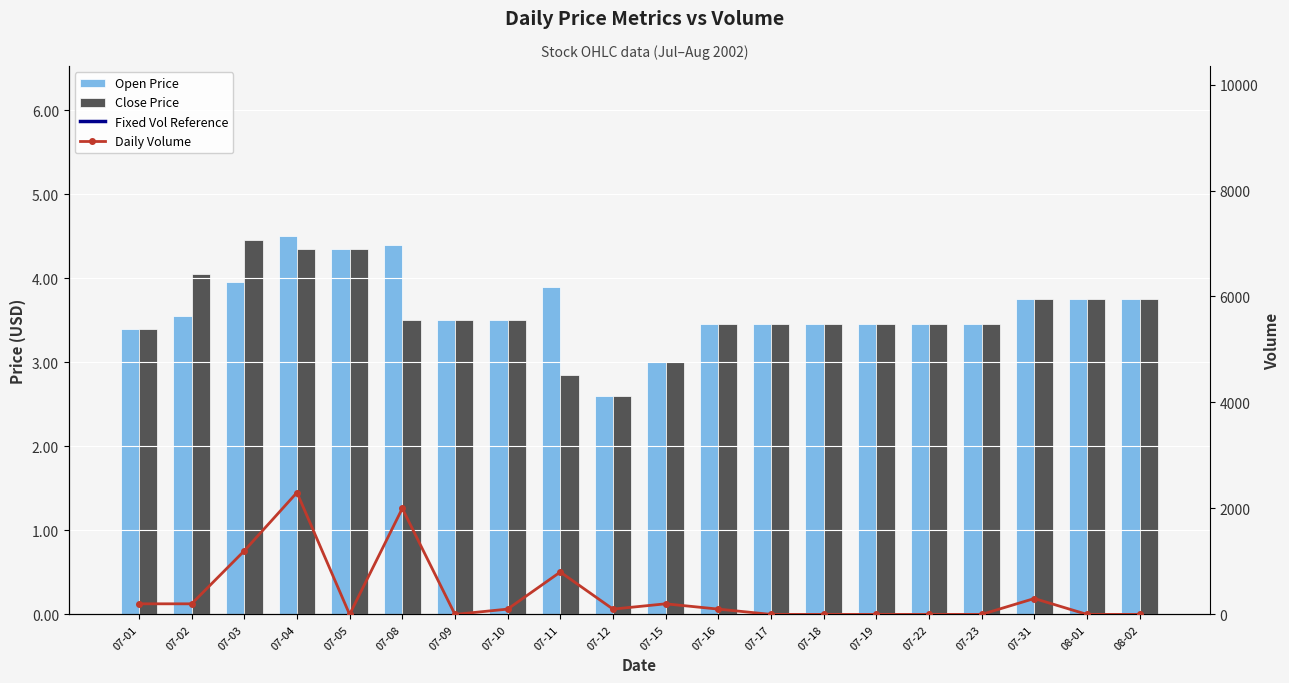

The Close Price series shows 3.5 at 07-23. True or false?

True